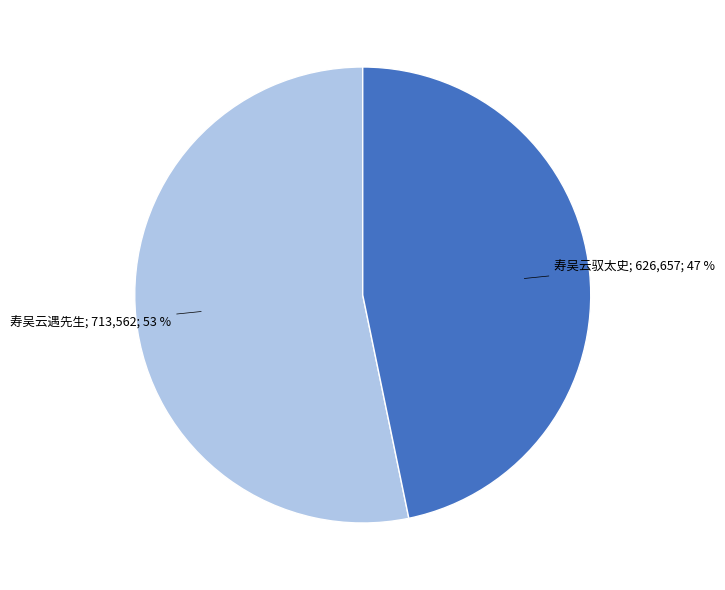

How many slices are in this pie chart?

2